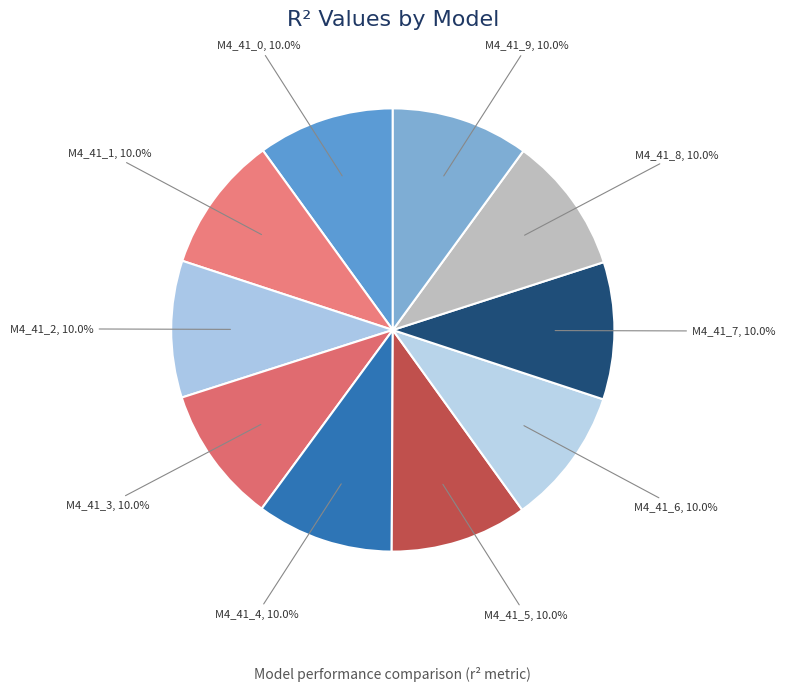

Count the number of slices in the pie.

10